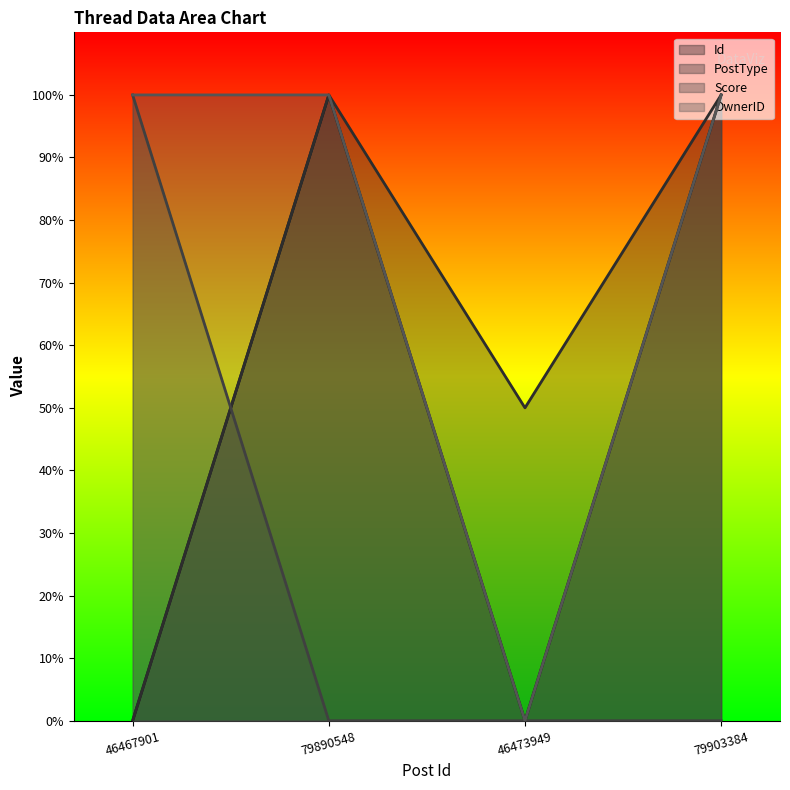

The PostType series shows 16.7 at 46473949. True or false?

False